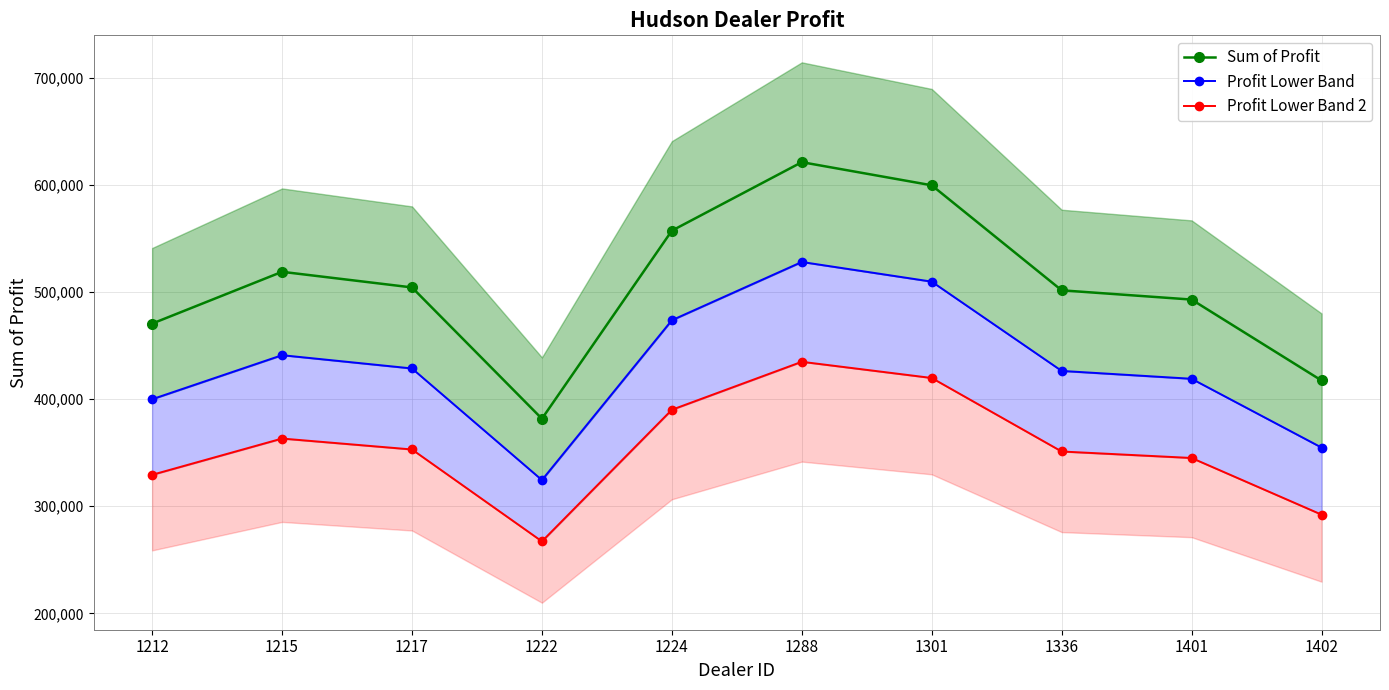

In Profit Lower Band, how many points are higher than both neighbors (excluding endpoints)?

2